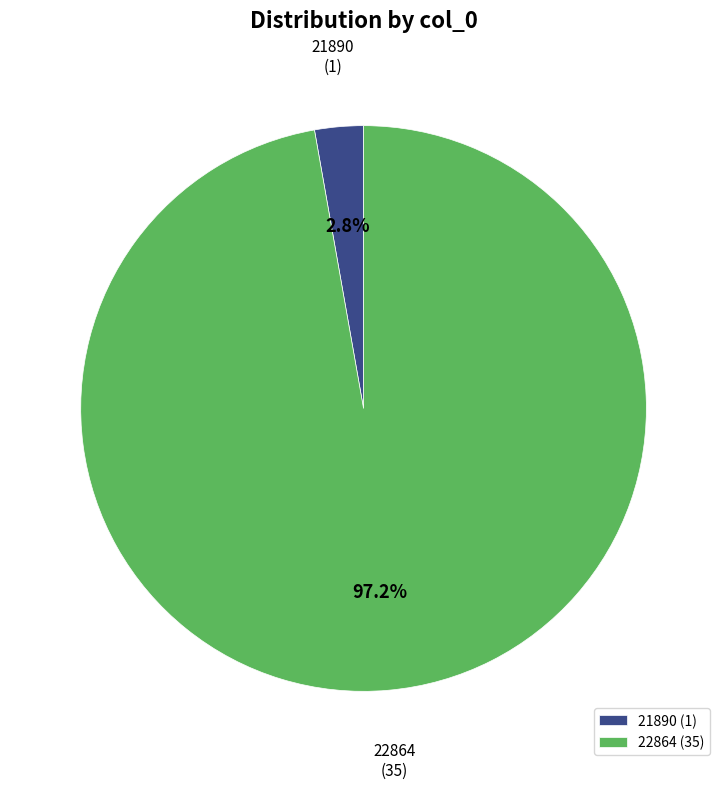

To the nearest percent, what is the average slice percentage?

50%